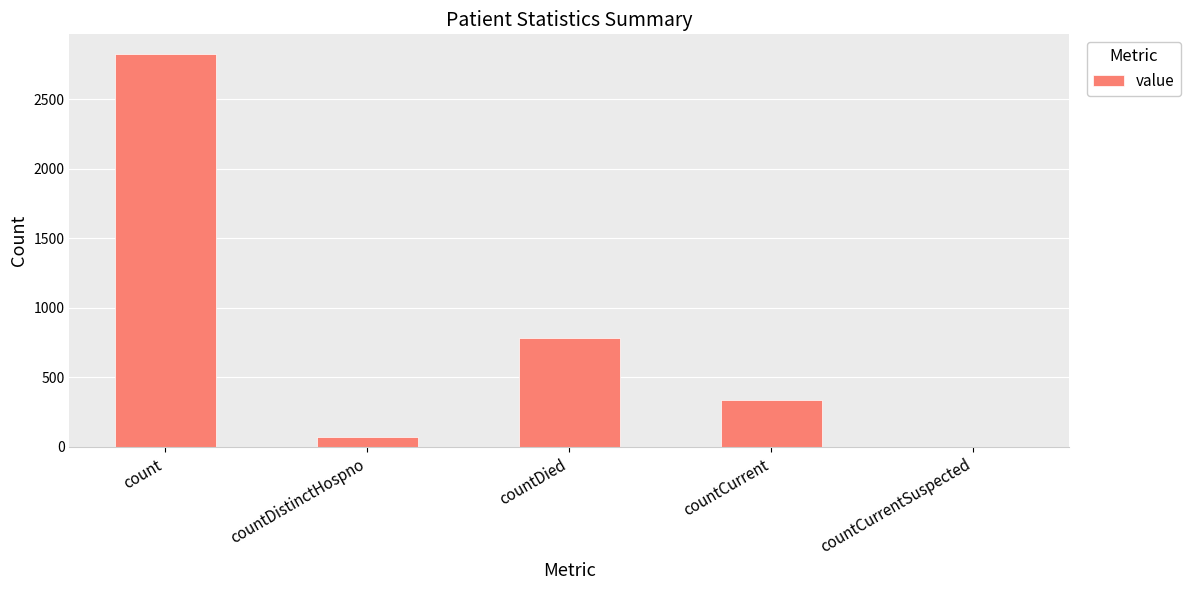

What is the sum of all values?

4023